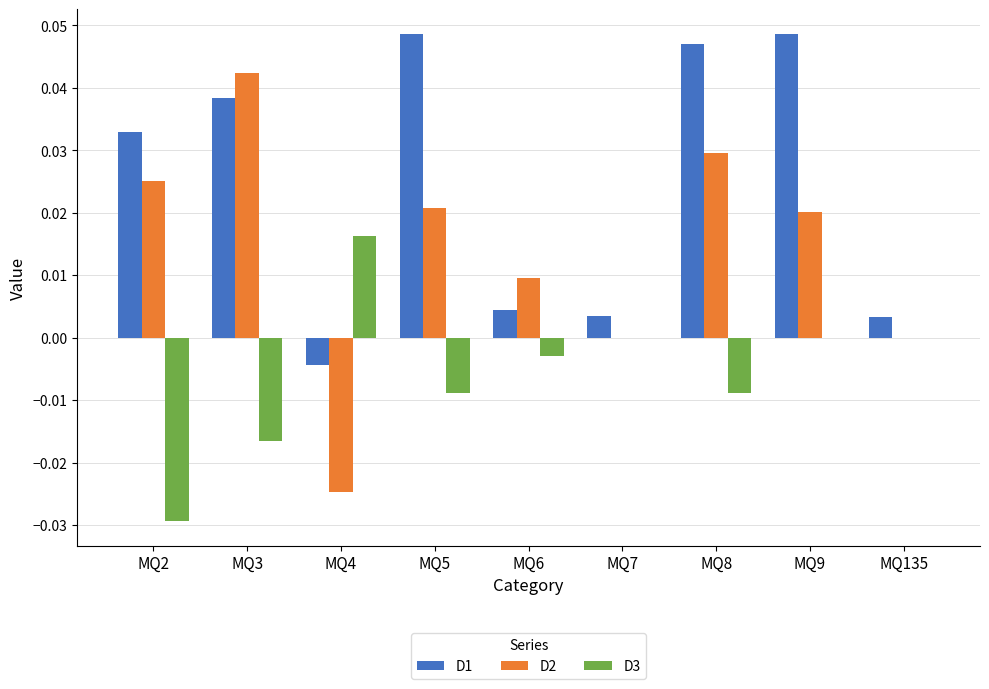

Which series has the largest total across all categories?

D1